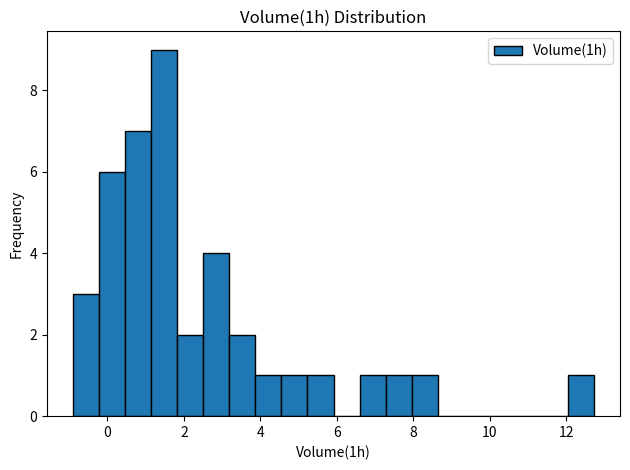

Around what value on the x-axis is the tallest bar? Give the approximate position of its centre, as read against the axis.

1.4